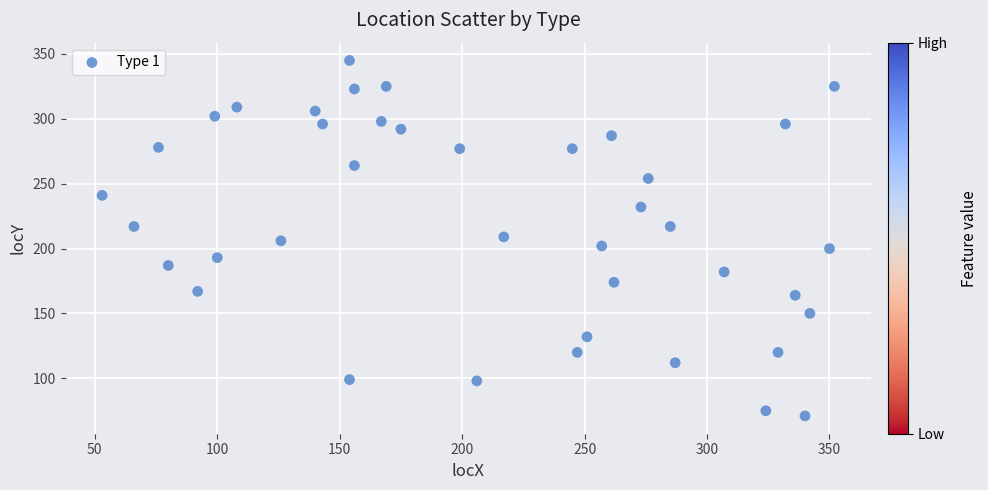

What is the range of Y values (max minus min)?

274